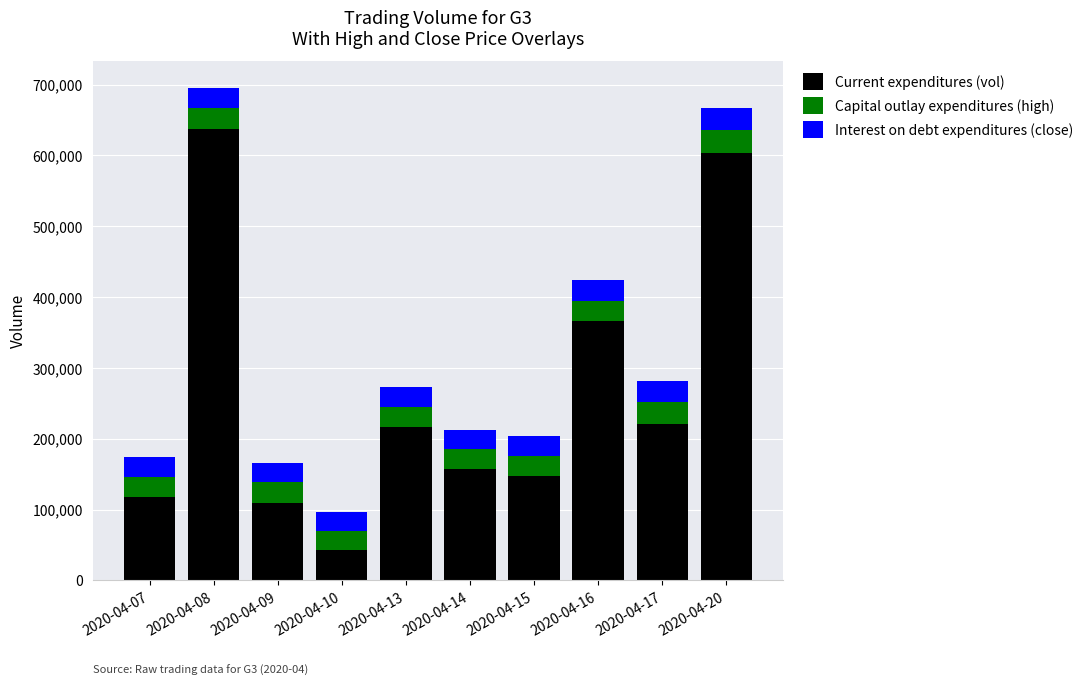

The value of Current expenditures (vol) at 2020-04-08 is 948604.1. True or false?

False